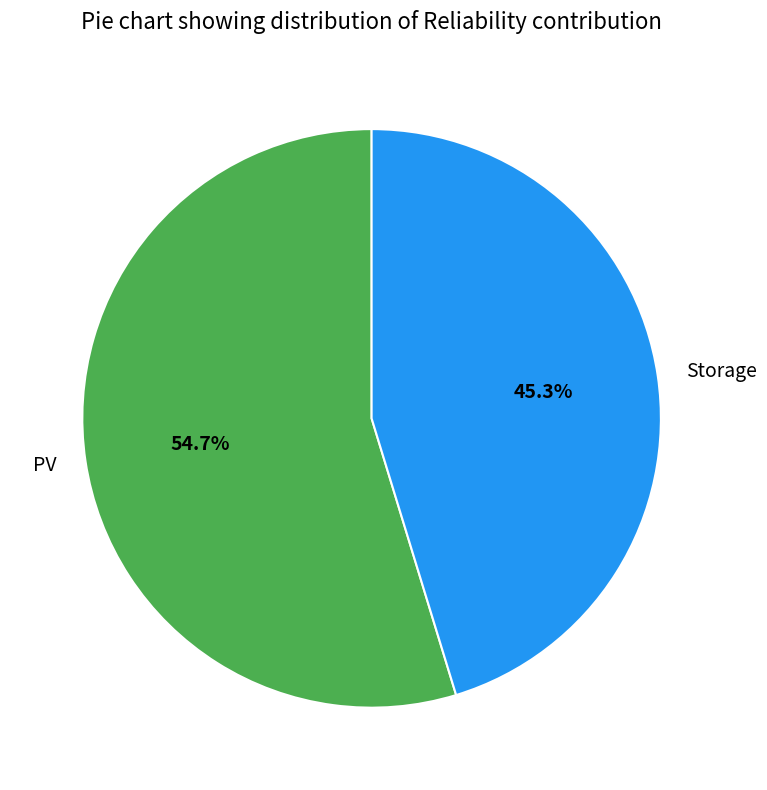

Count the number of slices in the pie.

2